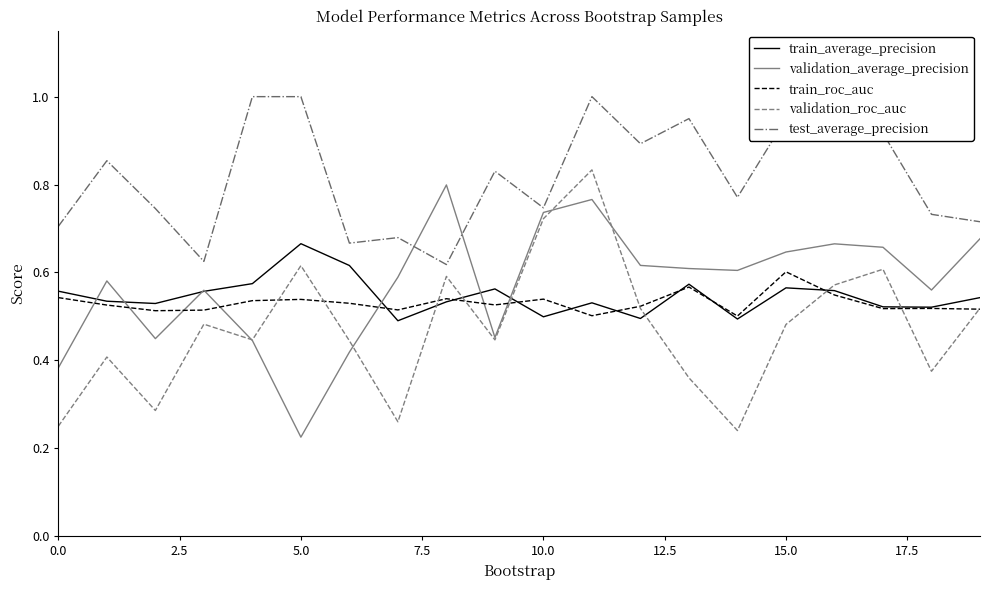

True or false: train_average_precision and test_average_precision intersect in this chart.

False